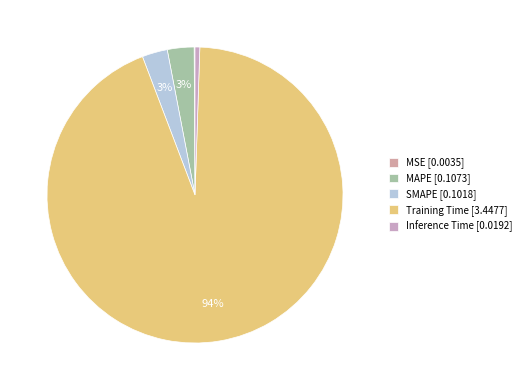

What is the smallest slice in the pie chart?

MSE